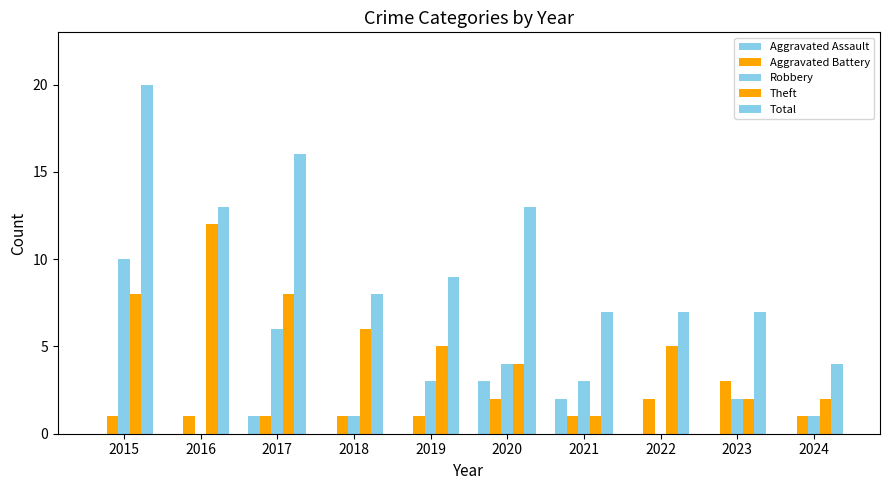

How many groups of bars are there?

10